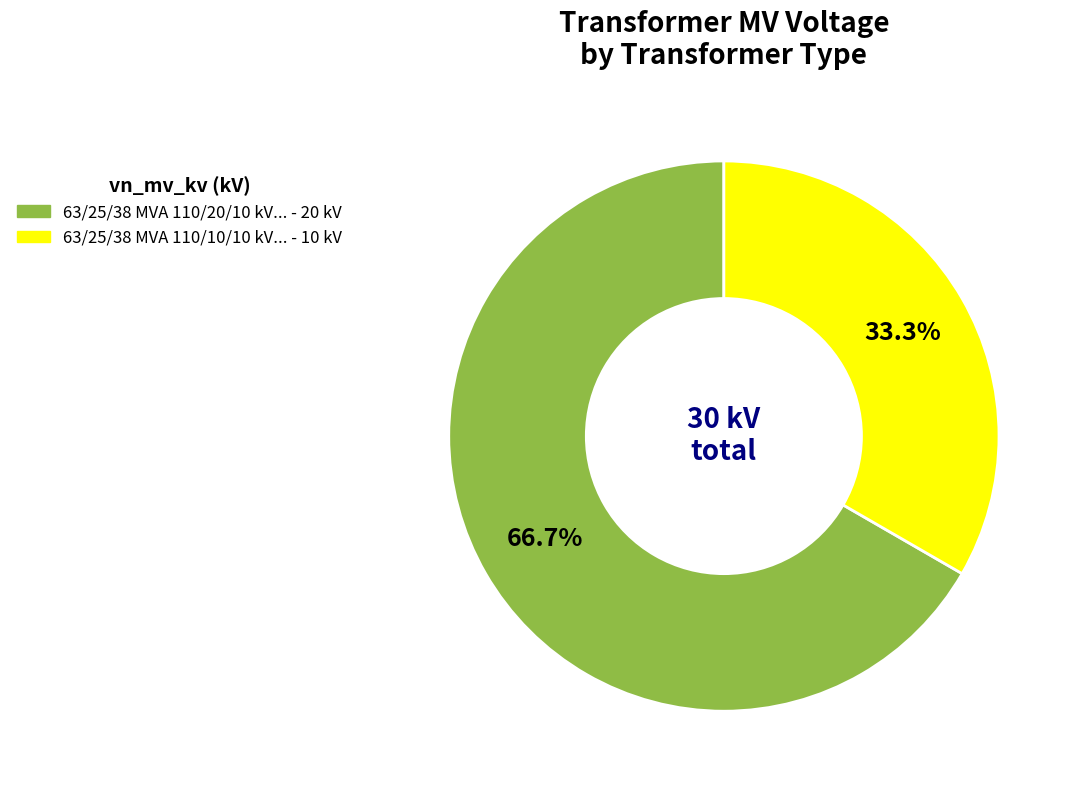

To the nearest percent, what is the difference between the largest and smallest slice percentages?

33%